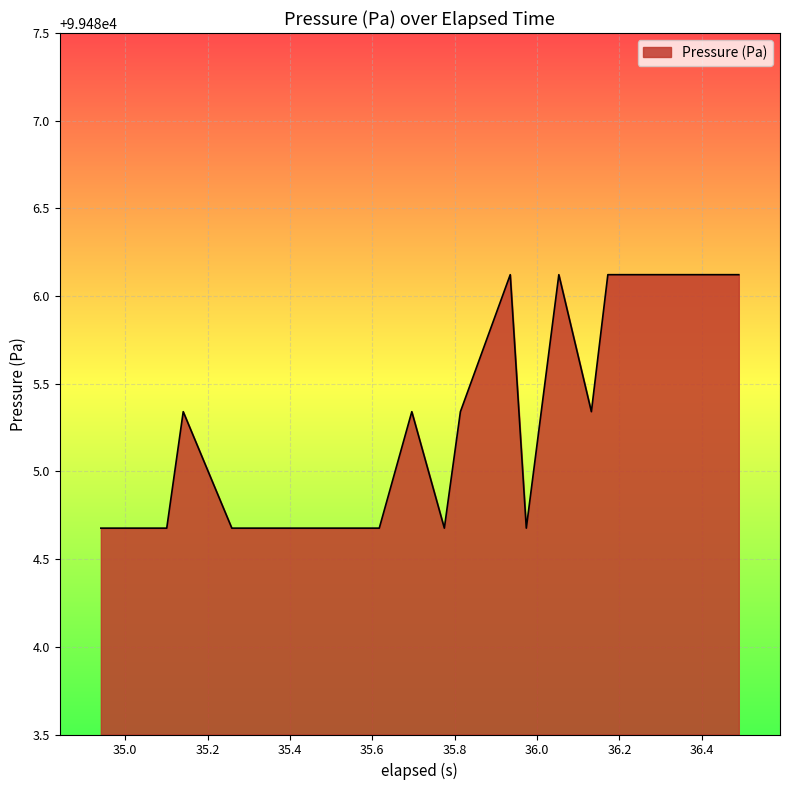

What is the difference between the maximum and minimum values?

1.4